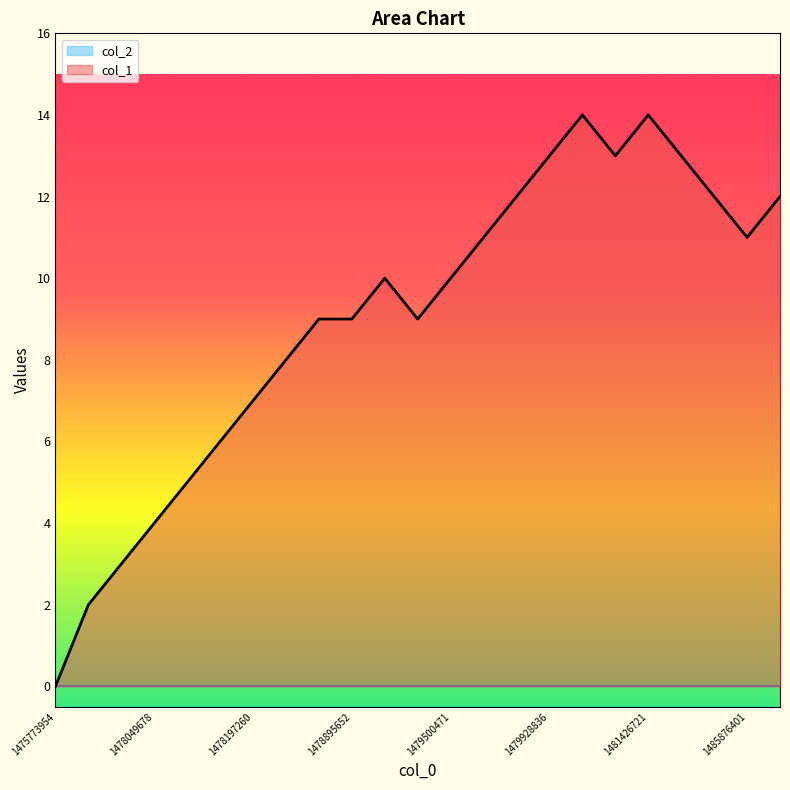

How many points are higher than both their immediate neighbors (excluding endpoints)?

3